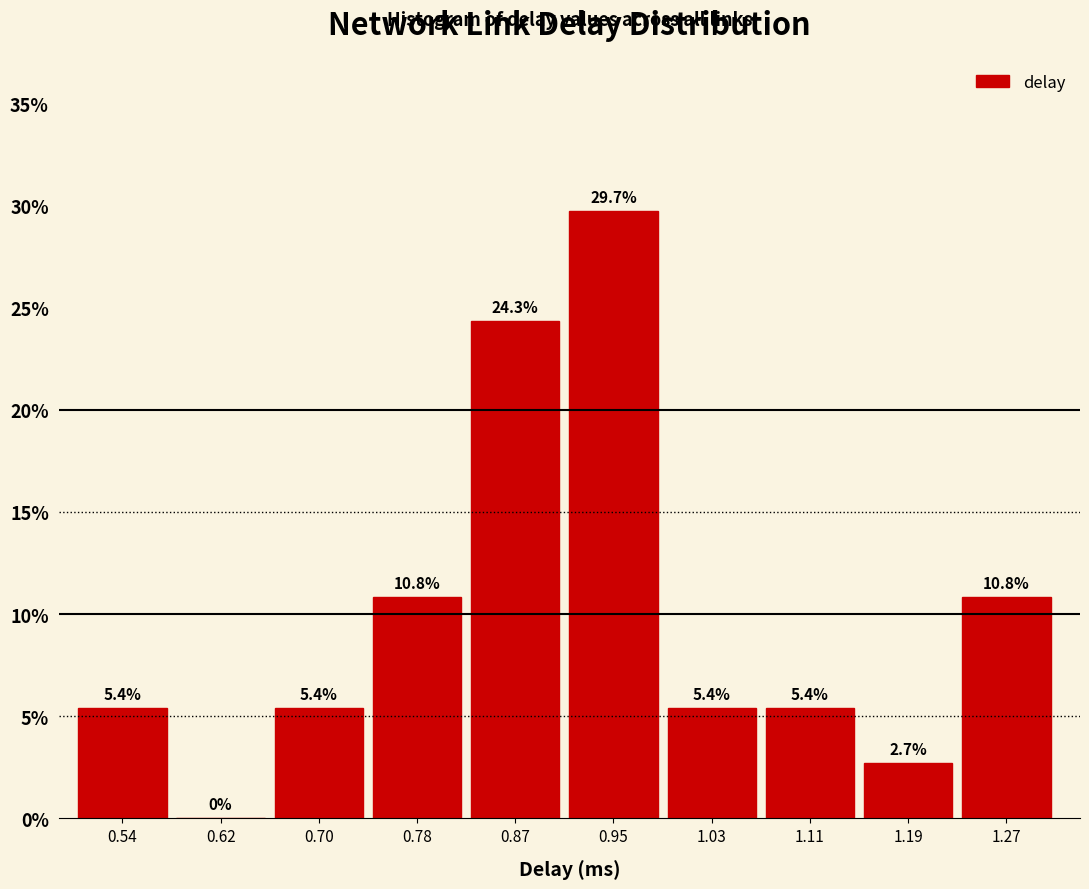

Reading left to right, what are all the values shown in this chart?

0.54=5.4	0.62=0.0	0.70=5.4	0.78=10.8	0.87=24.3	0.95=29.7	1.03=5.4	1.11=5.4	1.19=2.7	1.27=10.8